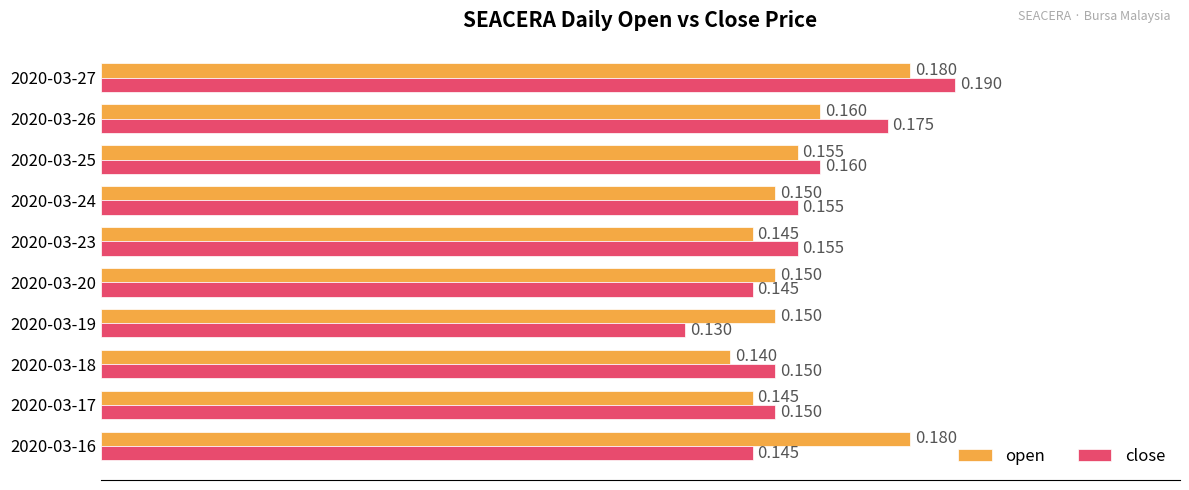

How many categories are shown in the chart?

10